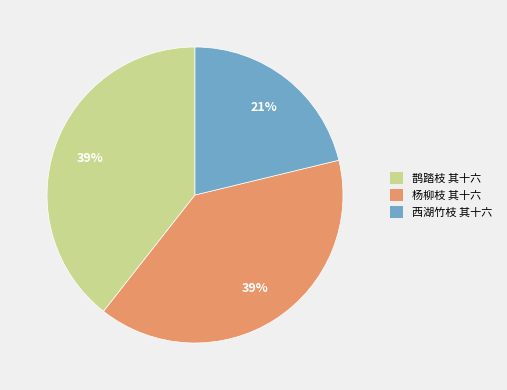

What percentage is the 杨柳枝 其十六 slice, to the nearest percent?

39%